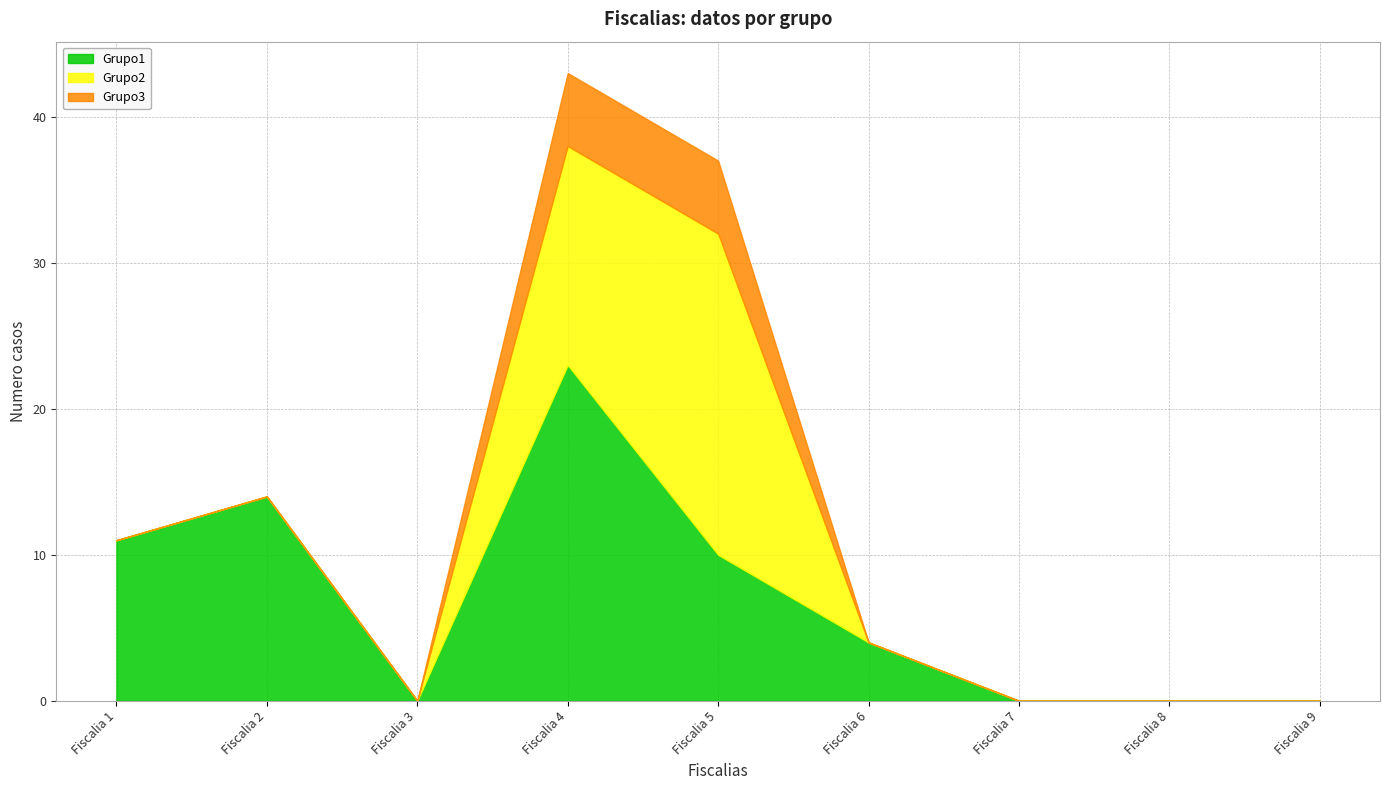

What are all the series names shown in the legend?

Grupo1, Grupo2, Grupo3